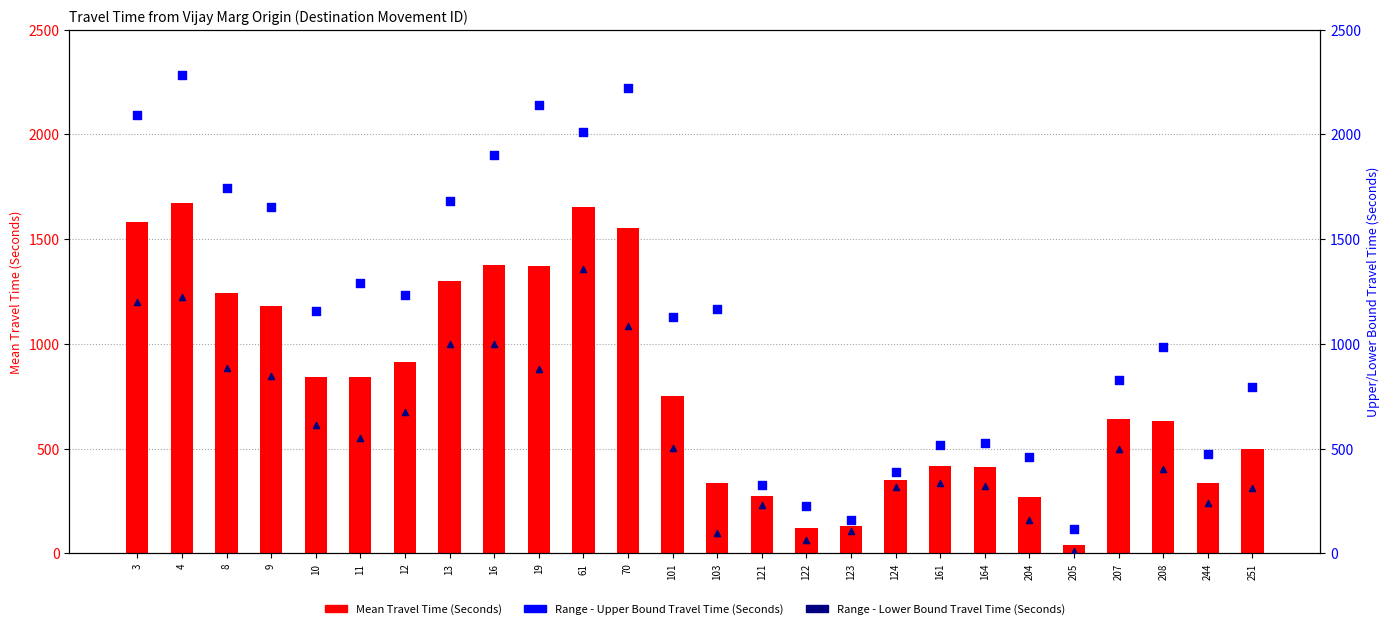

Which series has the widest spread of Y values?

Range - Upper Bound Travel Time (Seconds)